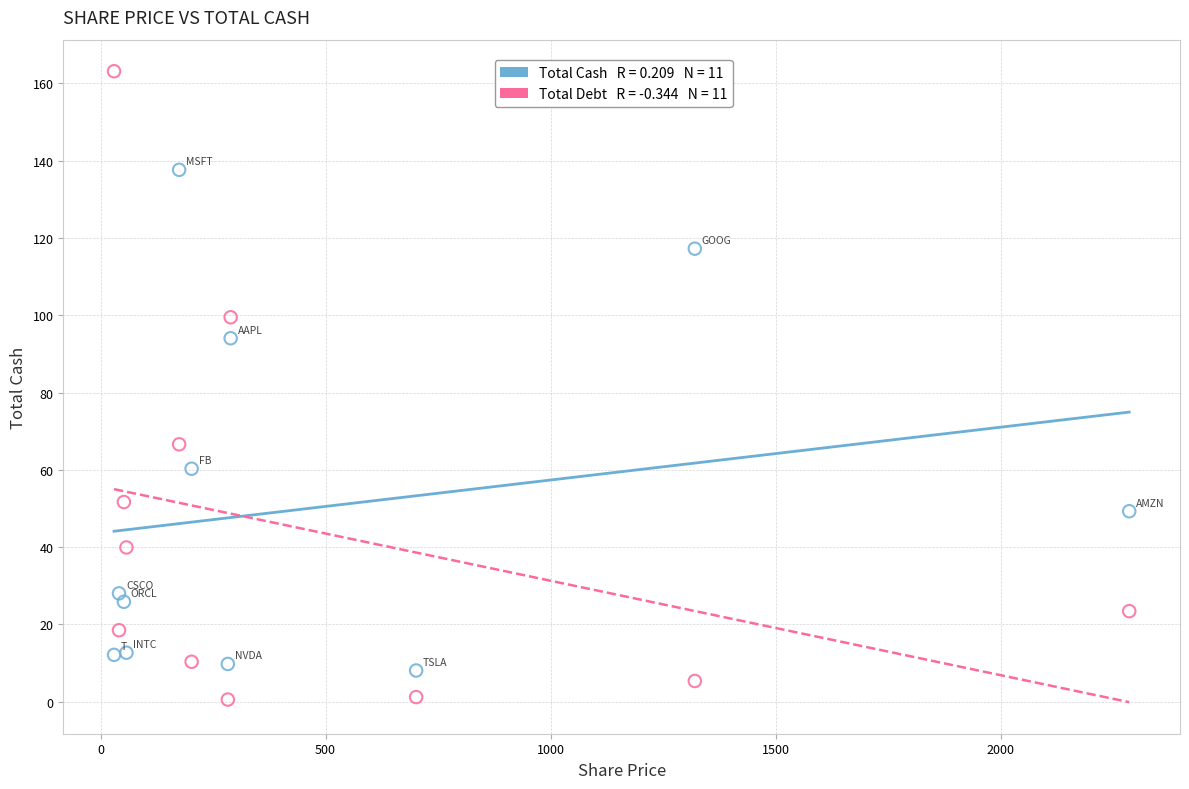

Across all data points, what is the range of X values (max minus min)?

2256.1